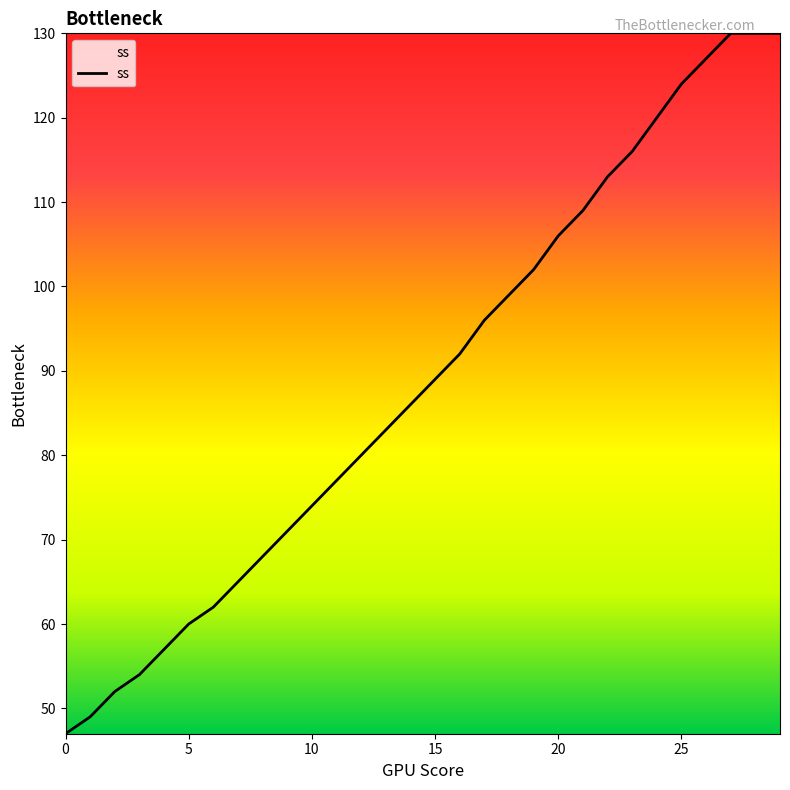

What is the sum of all values?

2668